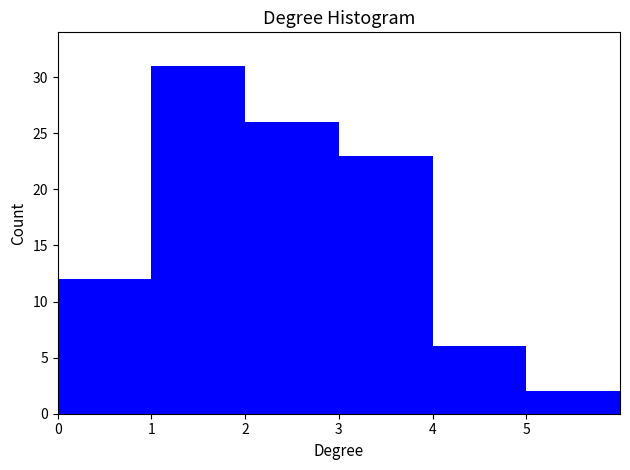

Over which range of the x-axis is the bar tallest?

1 to 2